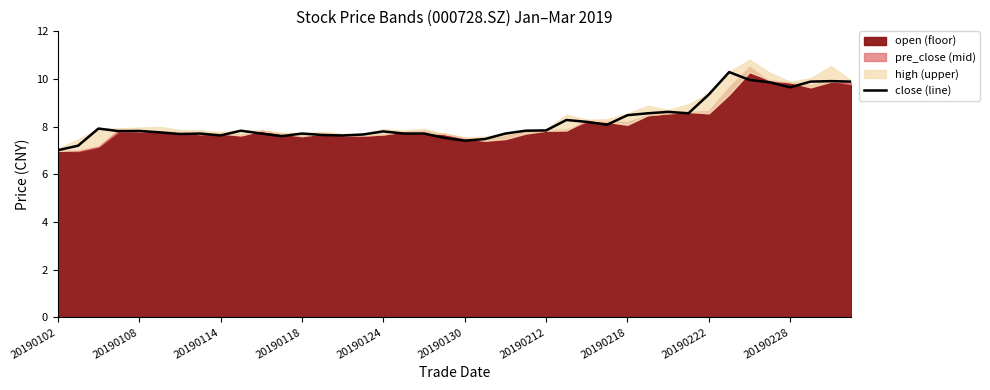

The value of close (line) at 20190114 is 7.6. True or false?

True